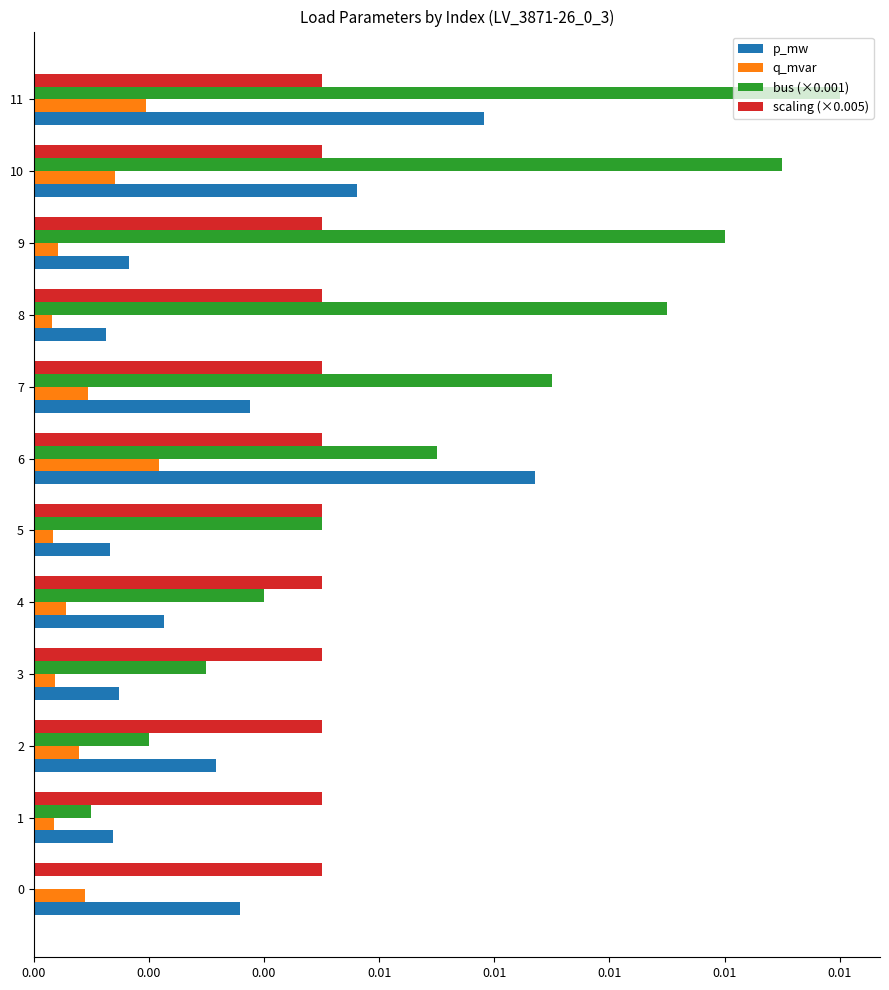

At which category is the sum across all series the highest?

11